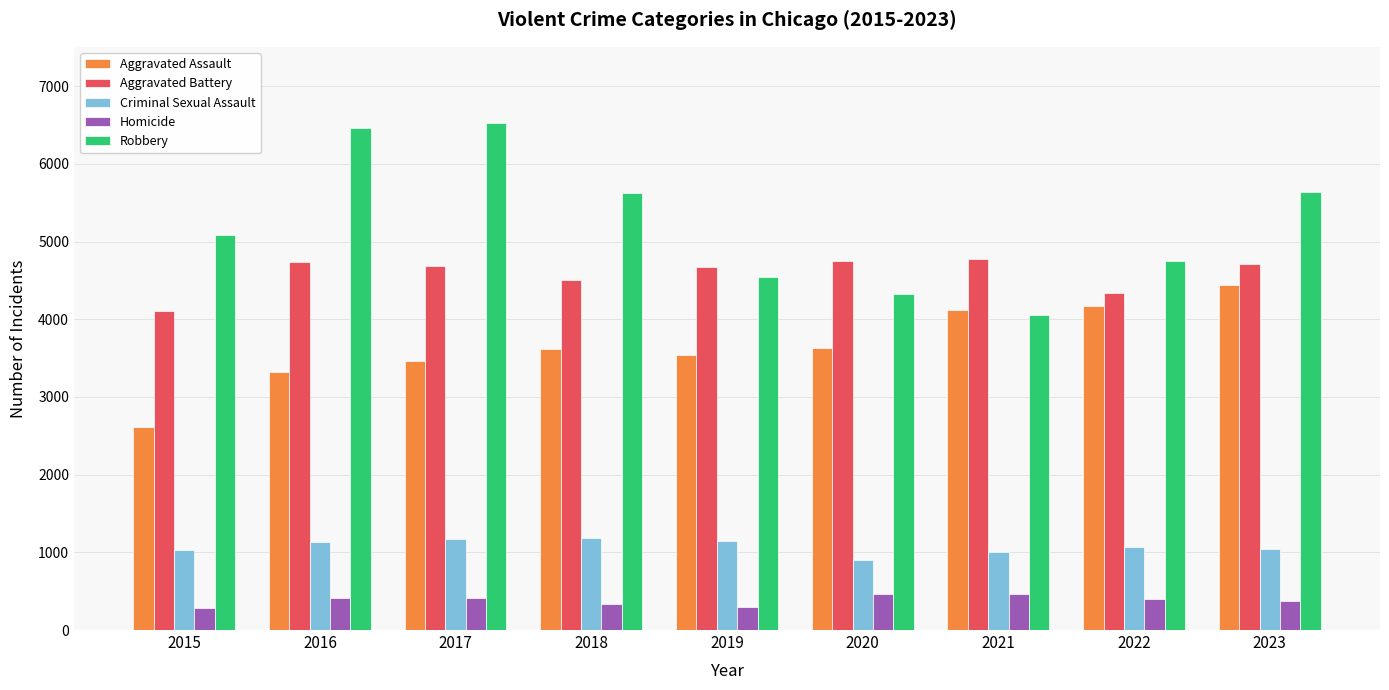

What is the greatest value displayed?

6529